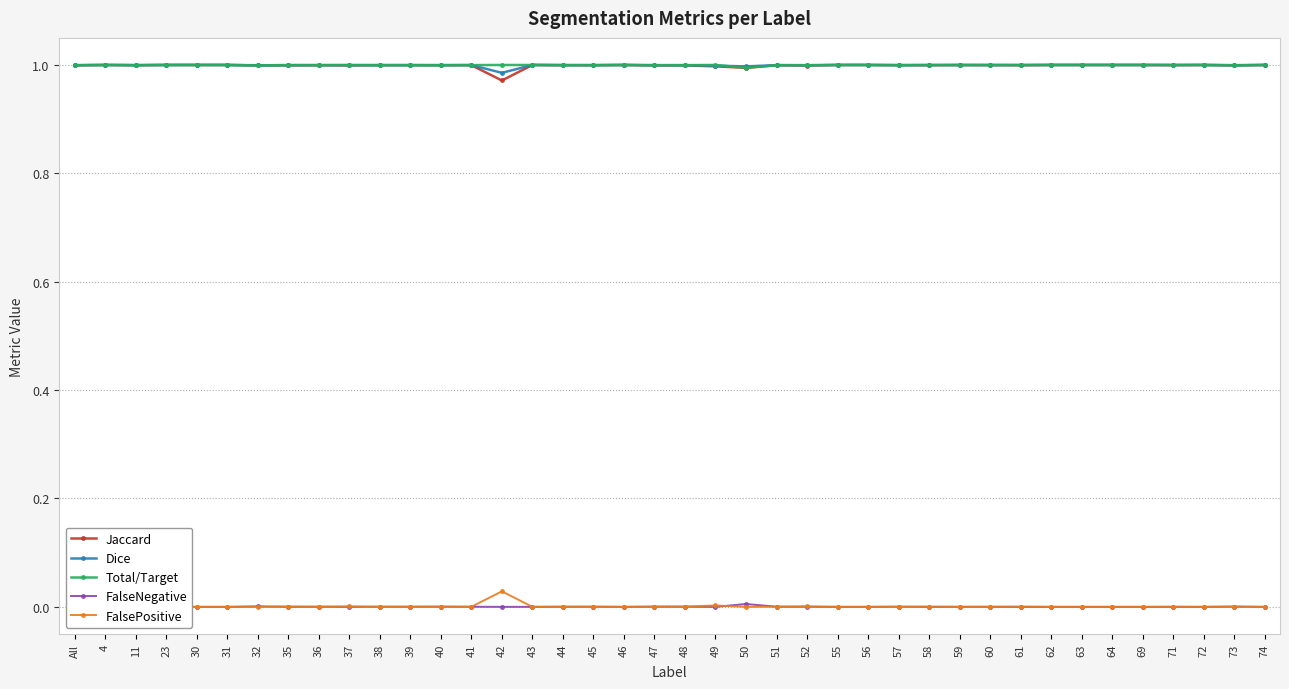

Rank the series by their maximum value, from lowest to highest.

FalseNegative, FalsePositive, Jaccard, Dice, Total/Target